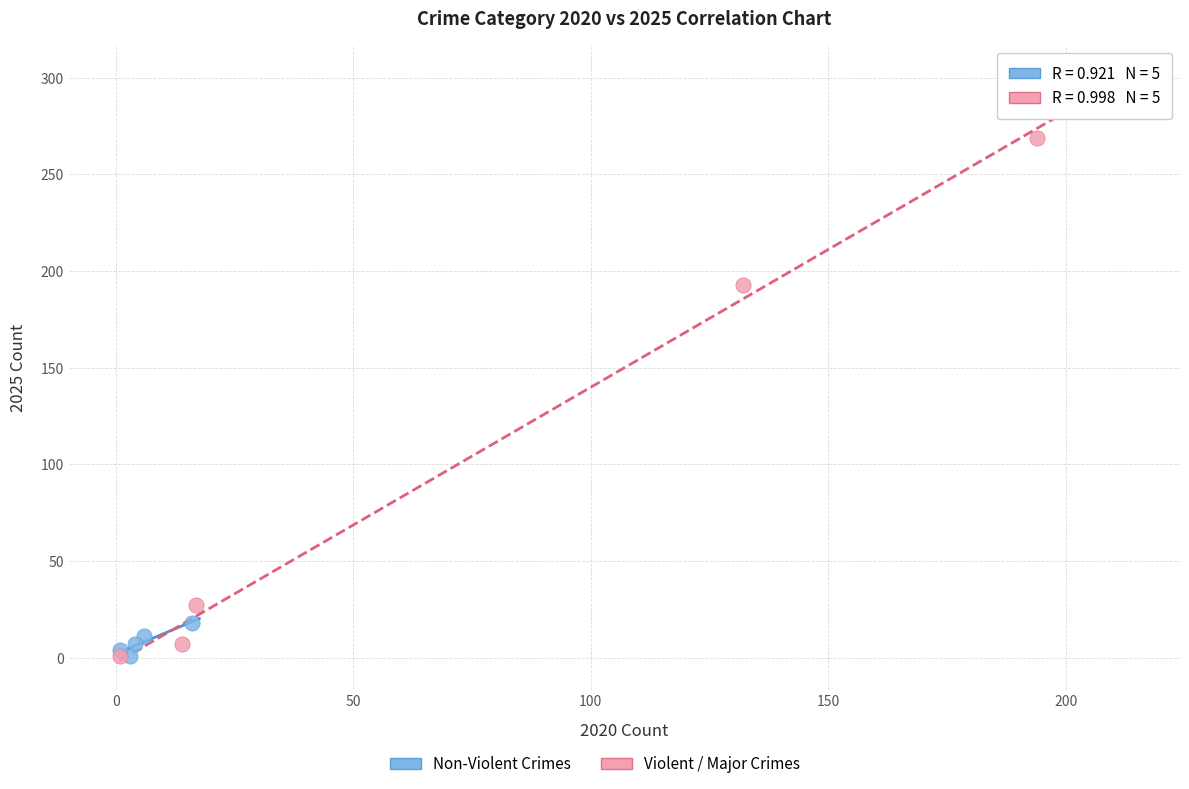

Which series has the widest spread of Y values?

Violent / Major Crimes